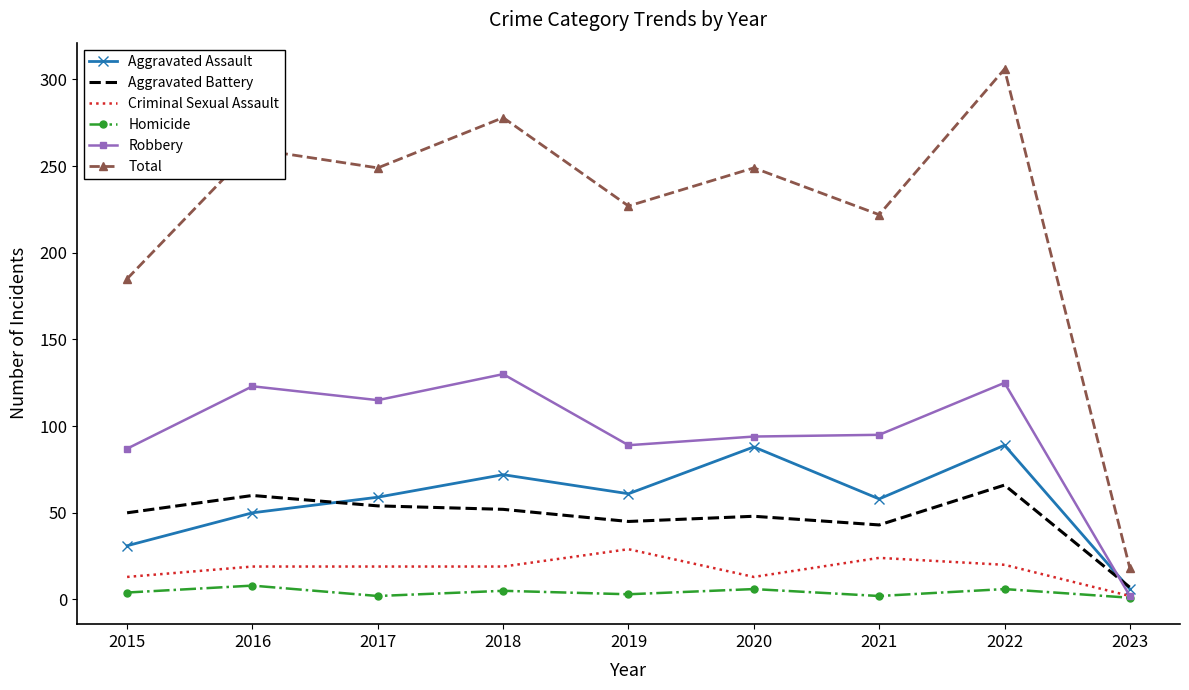

Between which two adjacent categories do Aggravated Battery and Aggravated Assault first intersect?

2016 and 2017